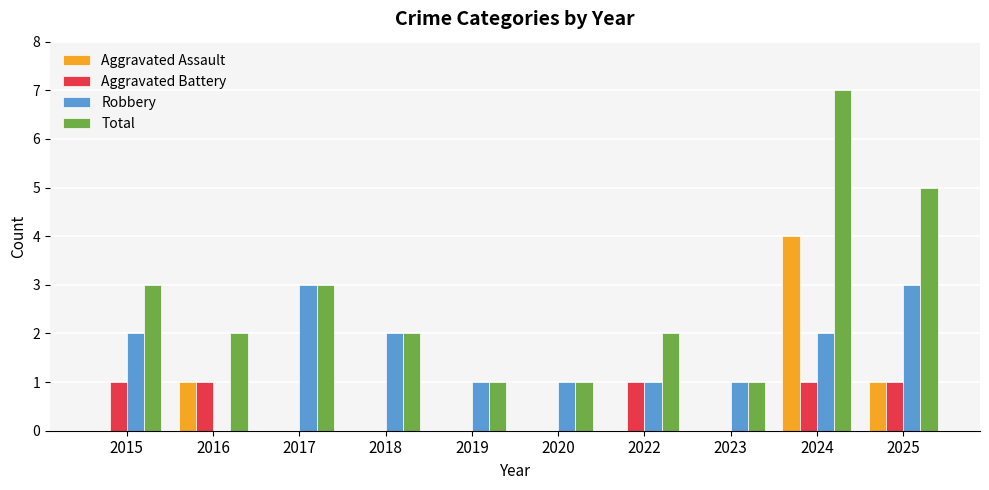

What is the sum of all Robbery values?

16